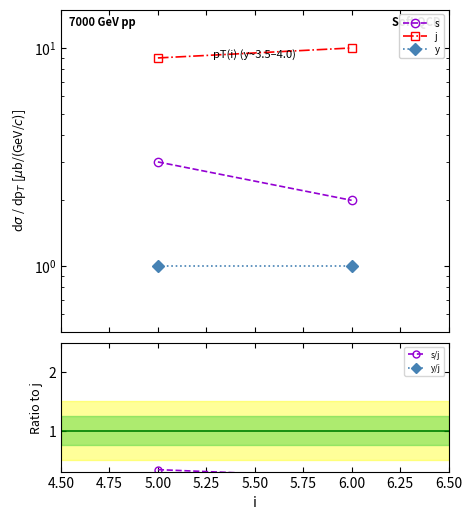

Reading right to left, what are all the values shown in this chart?

s: 2.0	3.0
j: 10.0	9.0
y: 1.0	1.0
s/j: 0.2	0.3
y/j: 0.1	0.1